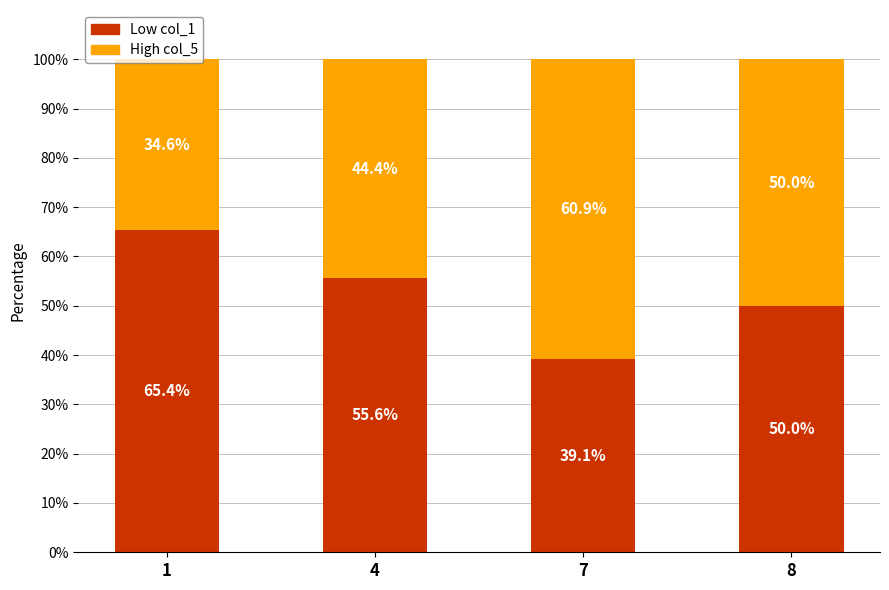

What is the total value across all series at 7?

100.0